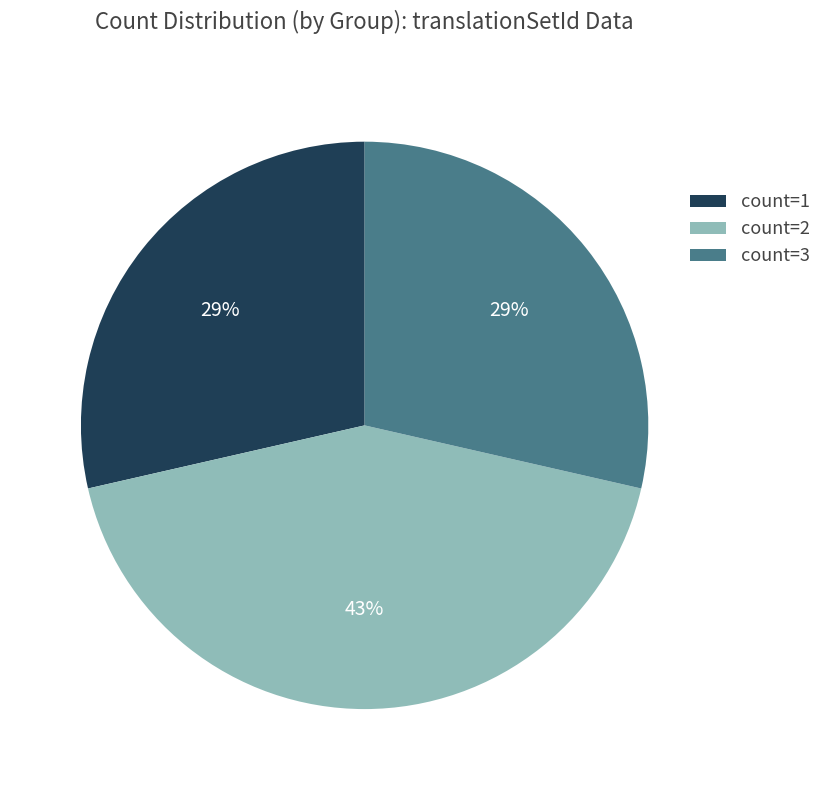

Is there a majority slice in this chart?

No